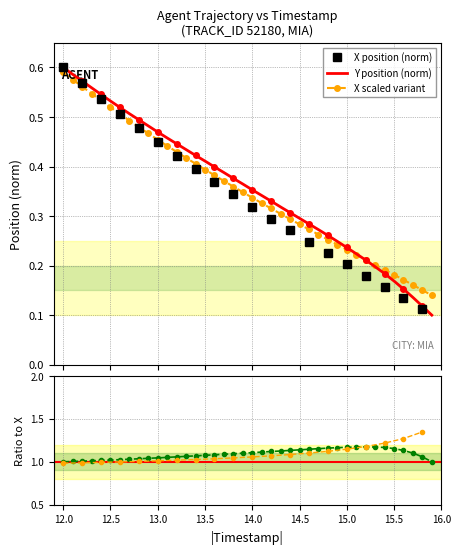

List the series in order of their peak value, highest first.

Y, X